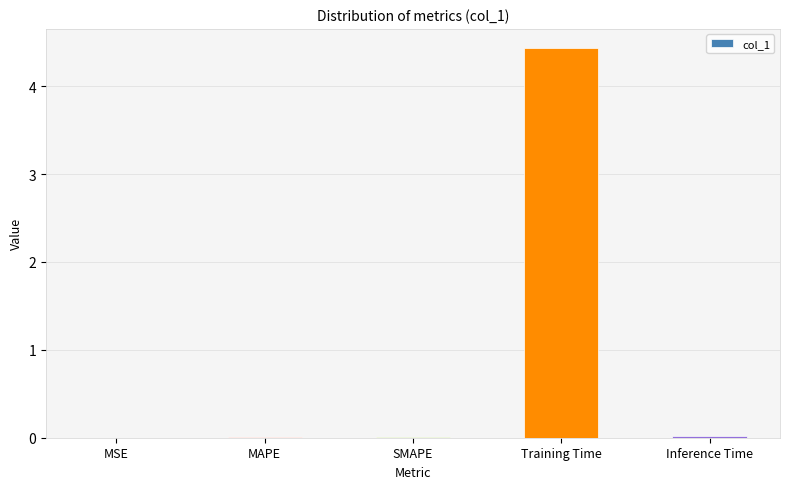

What is the greatest value displayed?

4.4